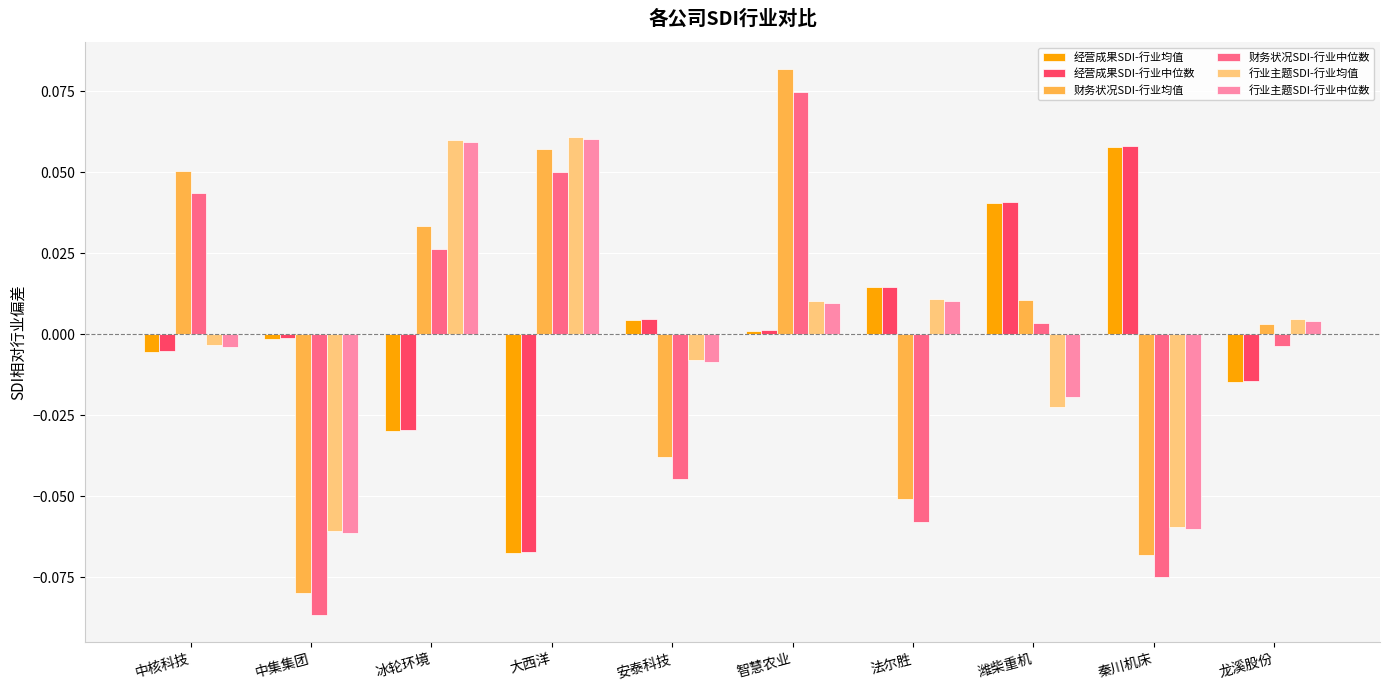

Rank the categories by 财务状况SDI-行业中位数 value from lowest to highest.

中集集团, 秦川机床, 法尔胜, 安泰科技, 龙溪股份, 潍柴重机, 冰轮环境, 中核科技, 大西洋, 智慧农业